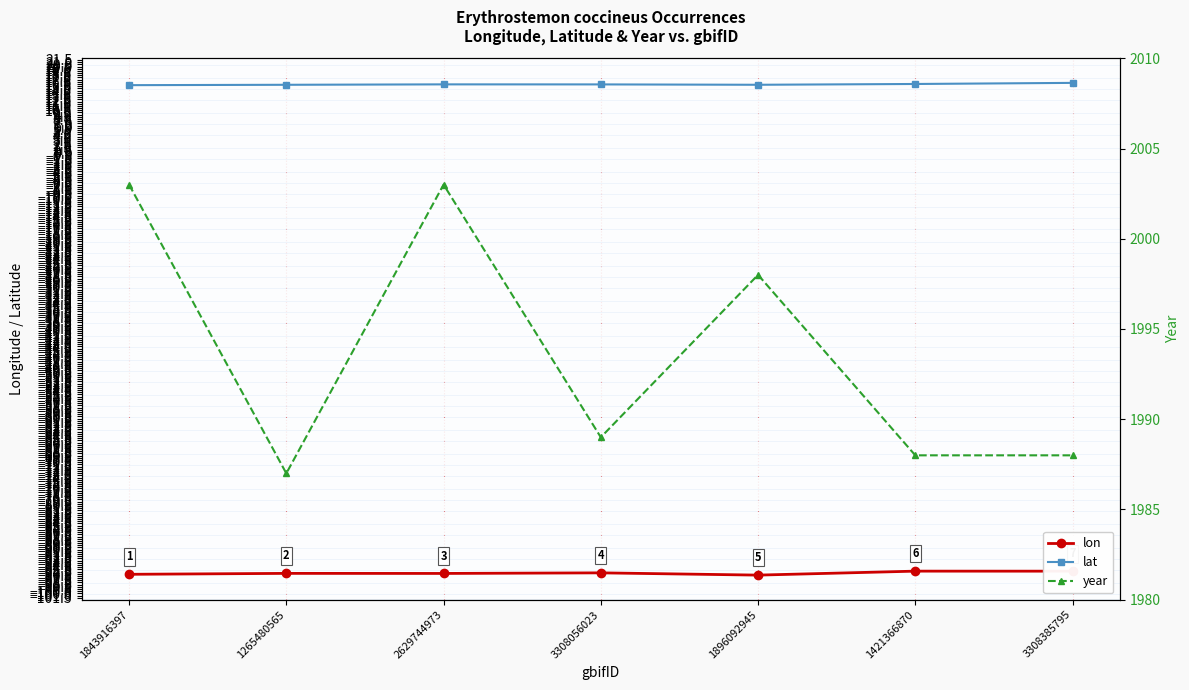

Rank the categories by year value from lowest to highest.

1265480565, 1421366870, 3308385795, 3308056023, 1896092945, 1843916397, 2629744973